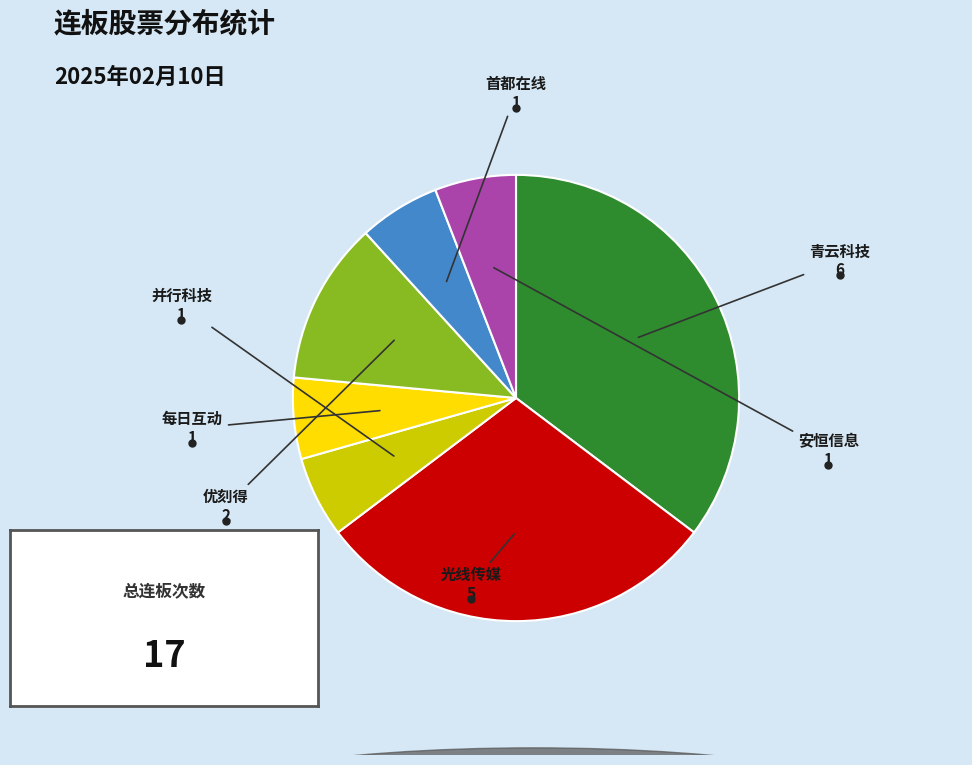

Does any single category account for the majority?

No